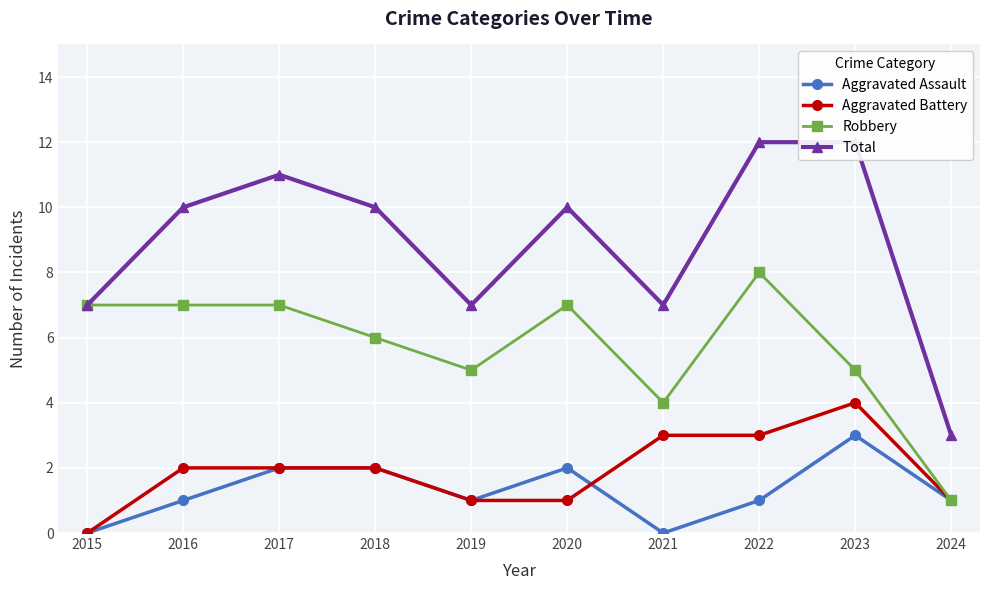

Reading left to right, what are all the values shown in this chart?

Aggravated Assault: 2015=0	2016=1	2017=2	2018=2	2019=1	2020=2	2021=0	2022=1	2023=3	2024=1
Aggravated Battery: 2015=0	2016=2	2017=2	2018=2	2019=1	2020=1	2021=3	2022=3	2023=4	2024=1
Robbery: 2015=7	2016=7	2017=7	2018=6	2019=5	2020=7	2021=4	2022=8	2023=5	2024=1
Total: 2015=7	2016=10	2017=11	2018=10	2019=7	2020=10	2021=7	2022=12	2023=12	2024=3